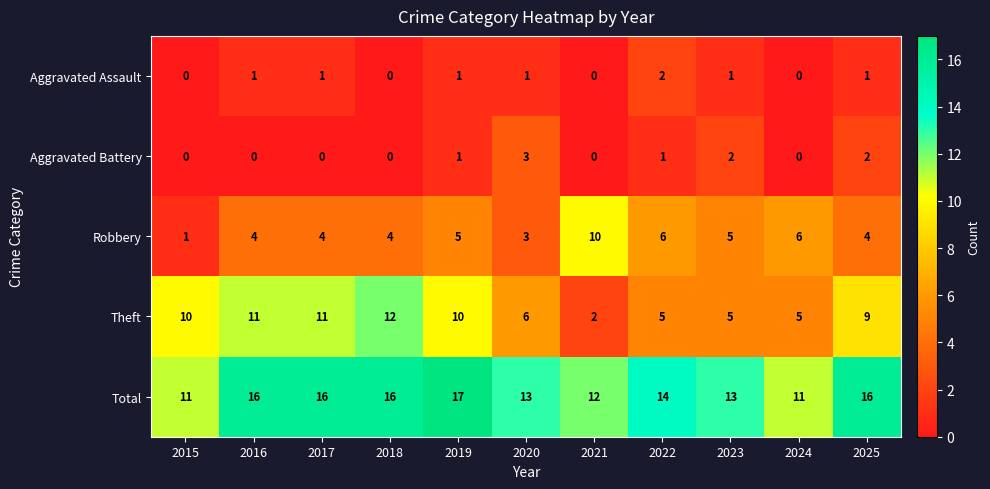

Which category has the highest value across all series?

2019